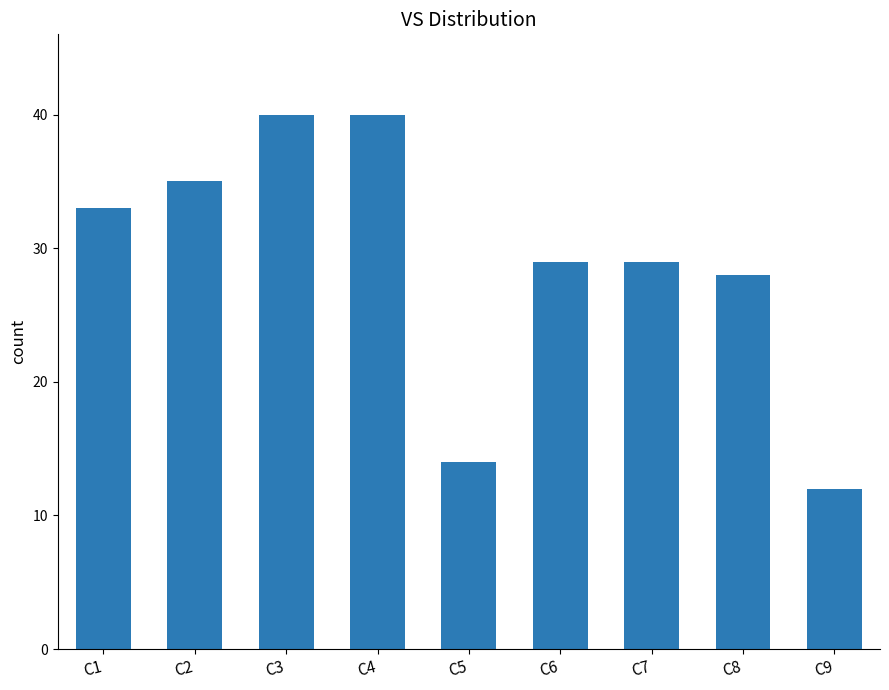

The value at C1 is 55. True or false?

False